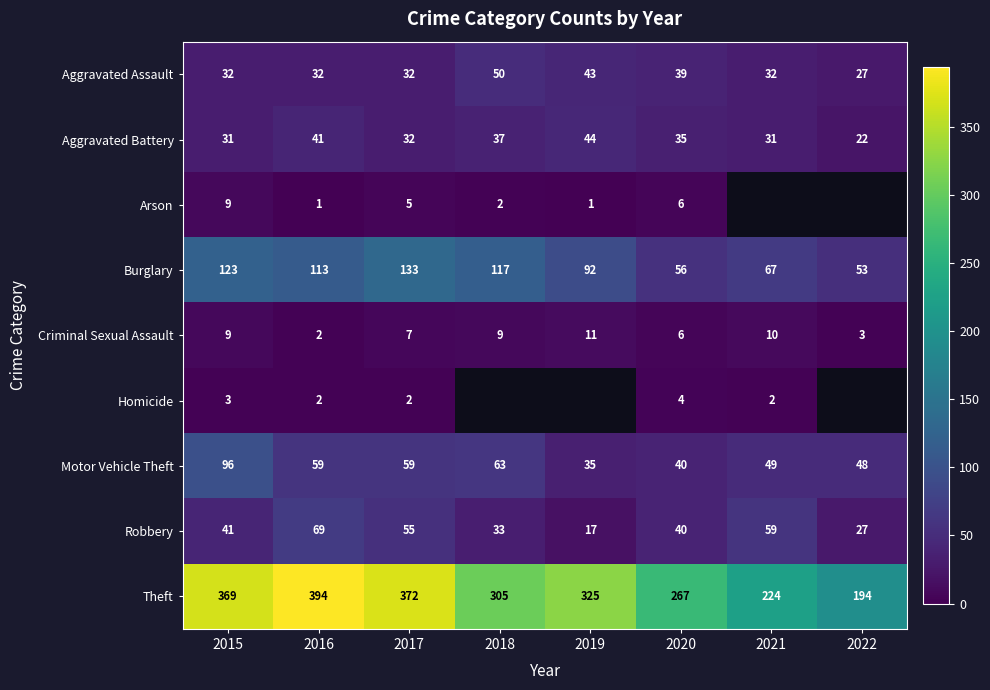

List the labels in order of Theft value, largest first.

2016, 2017, 2015, 2019, 2018, 2020, 2021, 2022